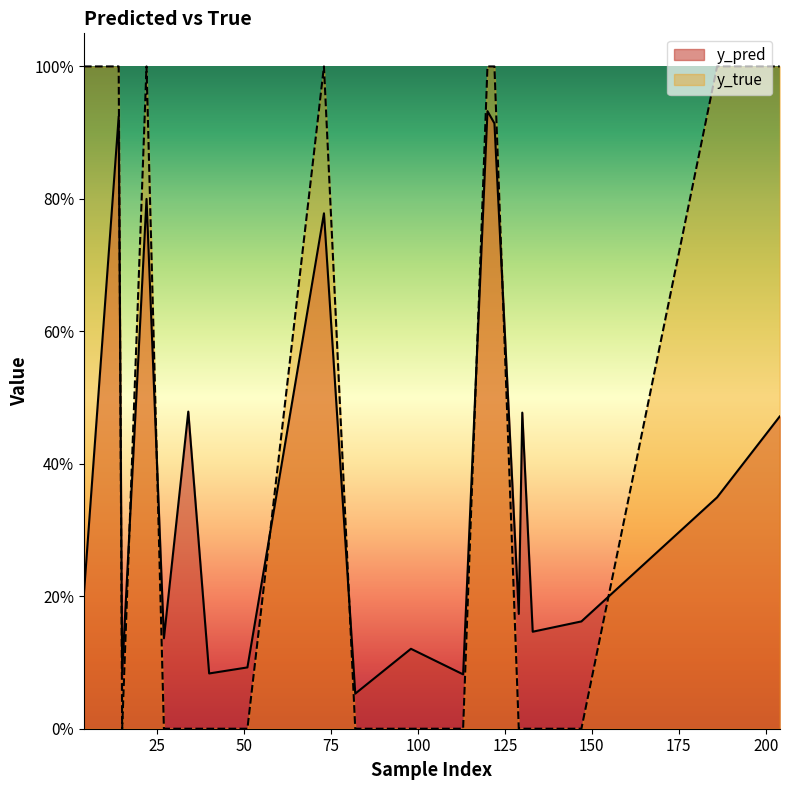

Which category has the highest value in the y_true series?

4